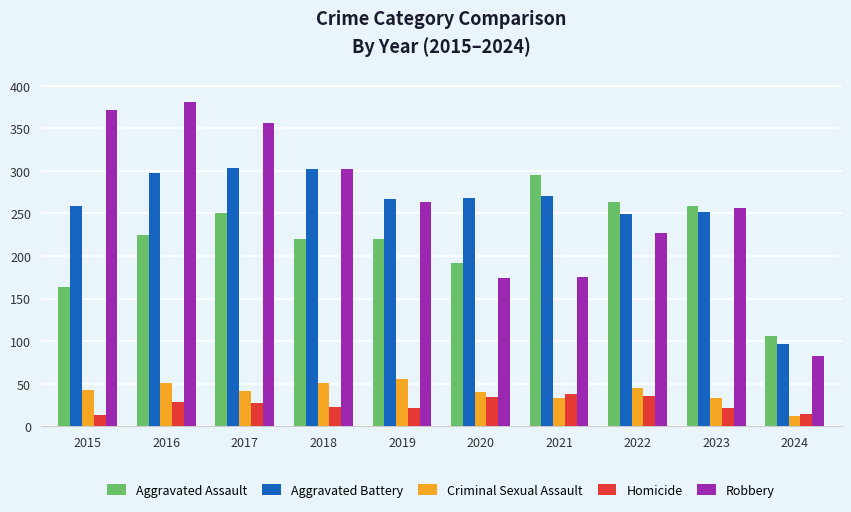

What is the greatest value displayed?

381